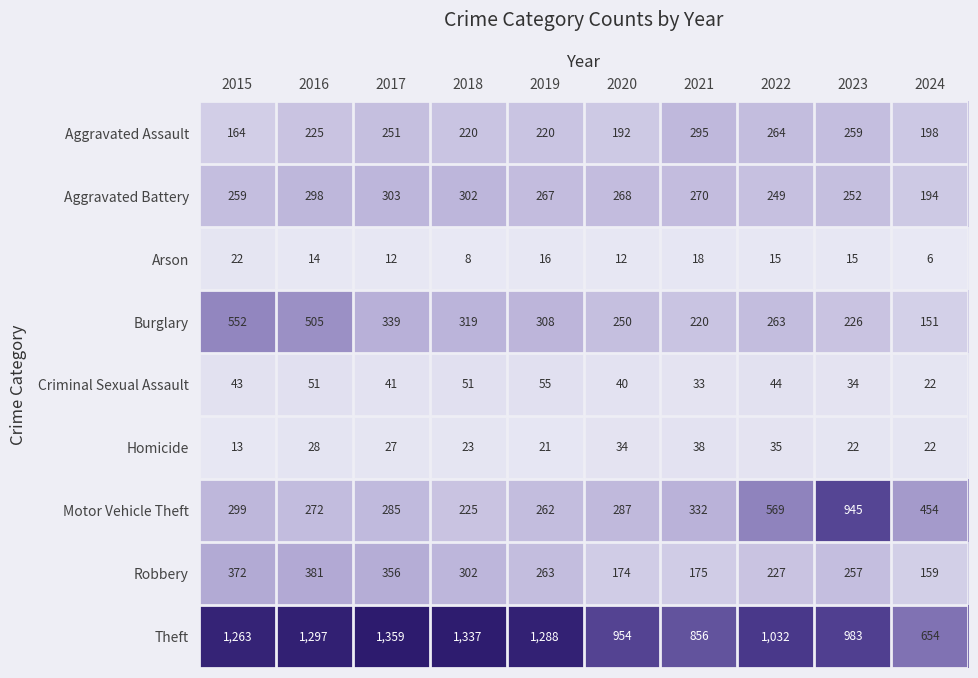

Which category has the highest value in the Arson series?

2015